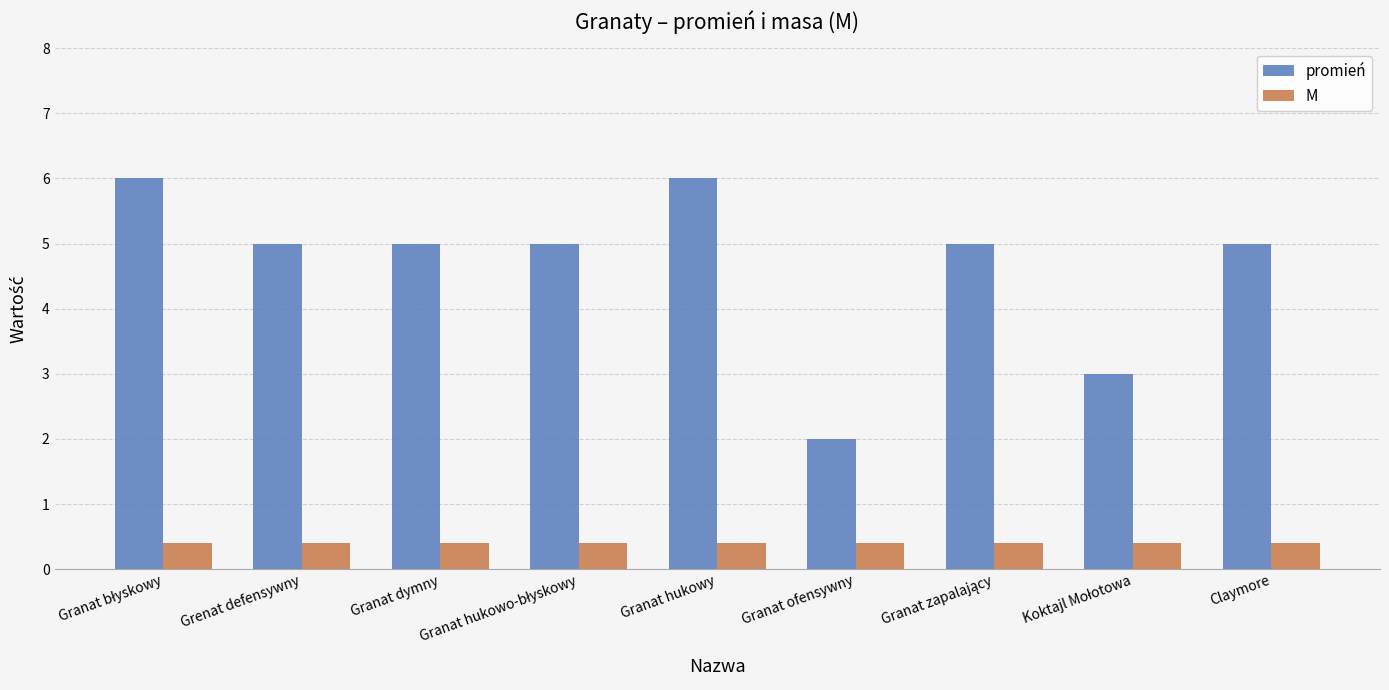

At how many categories does at least one series exceed 1?

9